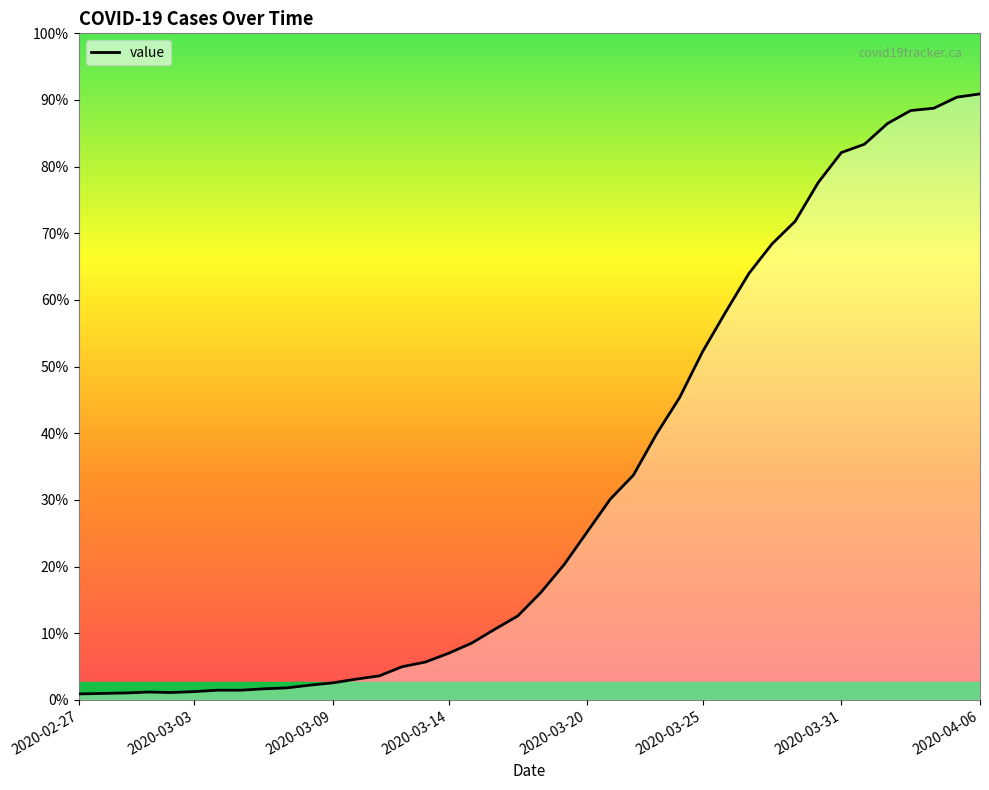

Which category has the lowest value across all series?

2020-02-27